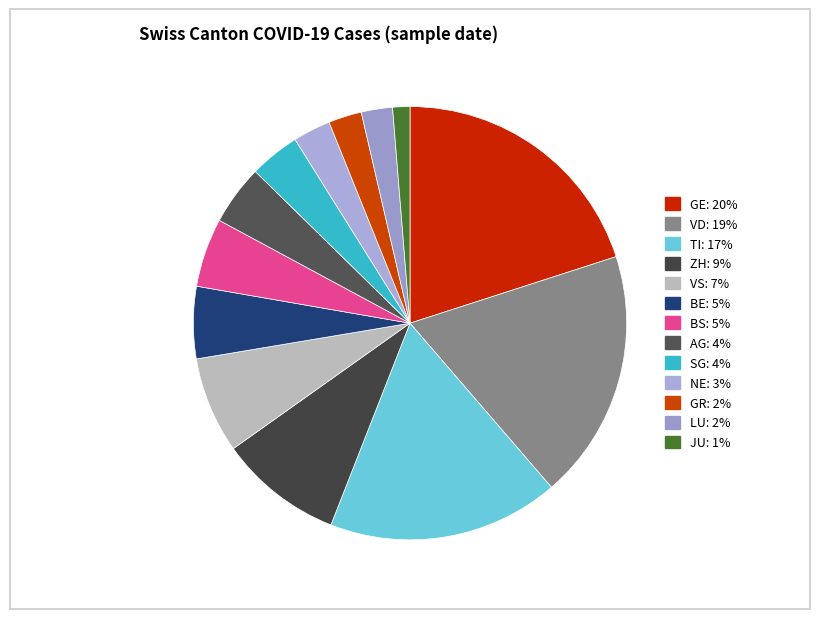

How many slices are in this pie chart?

13